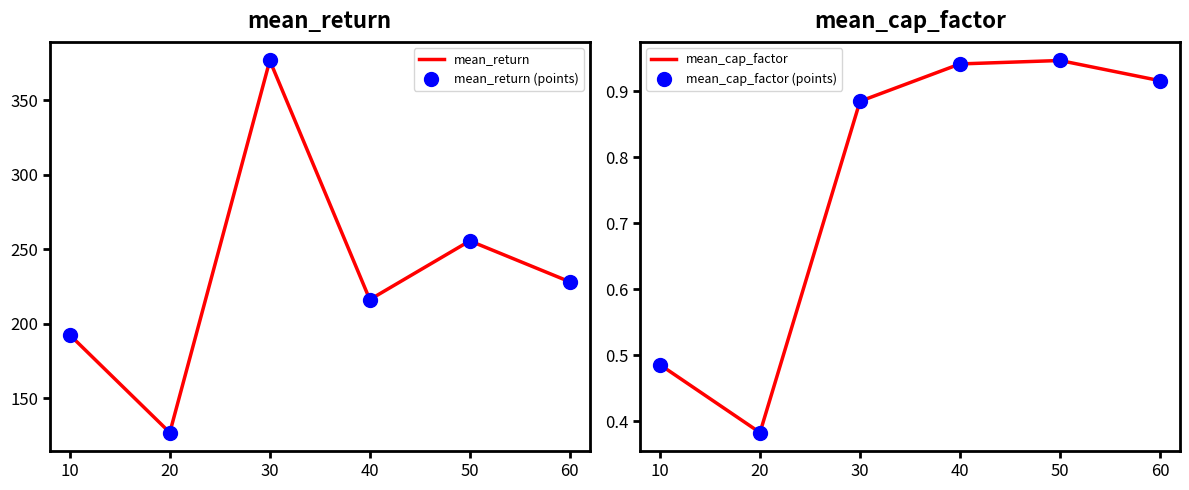

At how many categories does at least one series exceed 24?

6